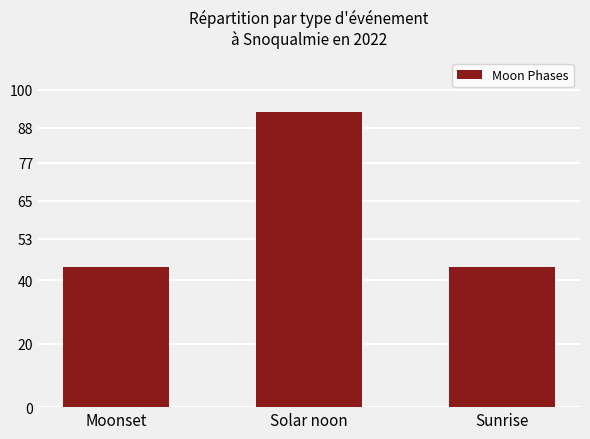

The chart shows a value of 44 at Moonset. True or false?

True